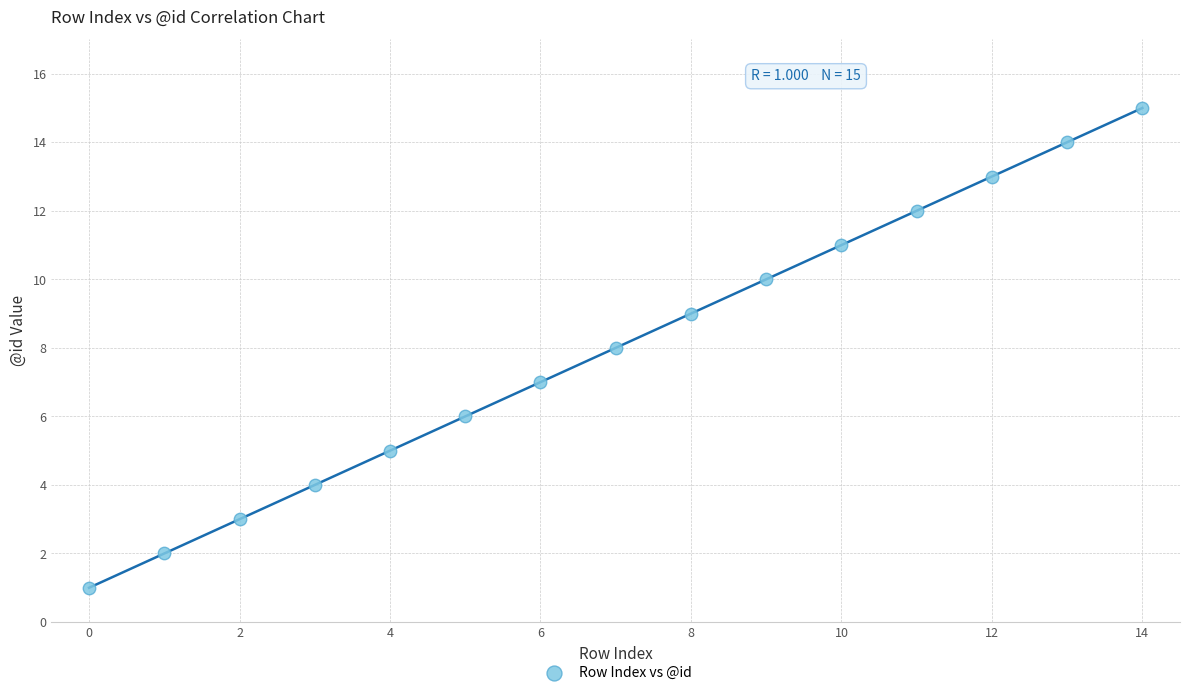

What is the range of Y values (max minus min)?

14